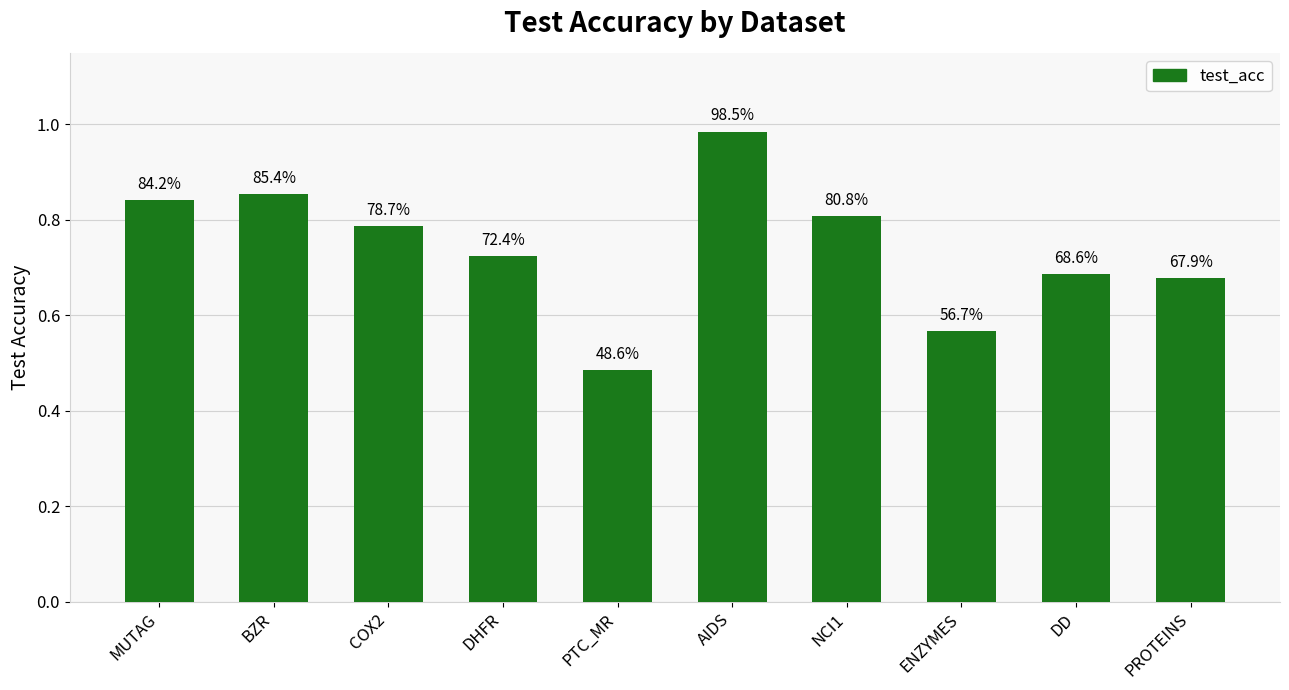

Reading right to left, transcribe all the data shown in this chart.

PROTEINS=0.7	DD=0.7	ENZYMES=0.6	NCI1=0.8	AIDS=1.0	PTC_MR=0.5	DHFR=0.7	COX2=0.8	BZR=0.9	MUTAG=0.8